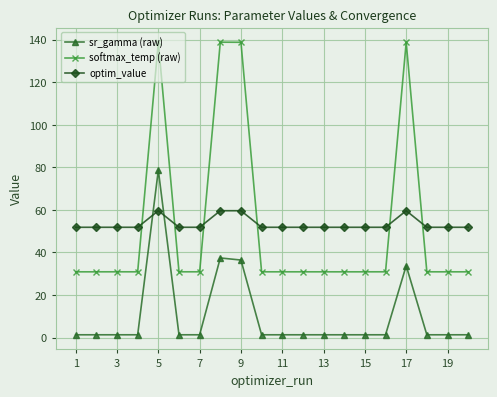

Which series has the largest range (max minus min)?

softmax_temp (raw)